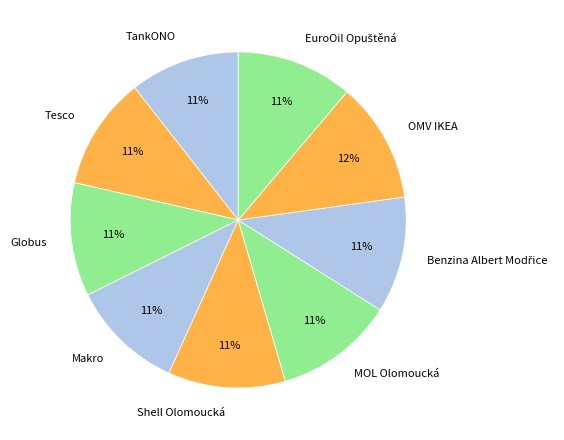

Does any single category account for the majority?

No